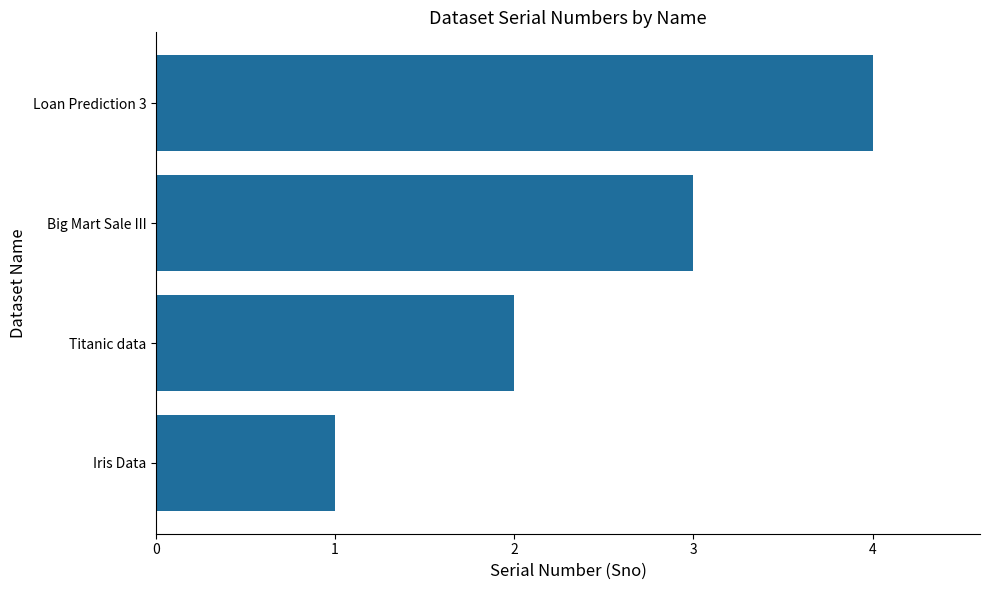

How many series are shown in this chart?

1